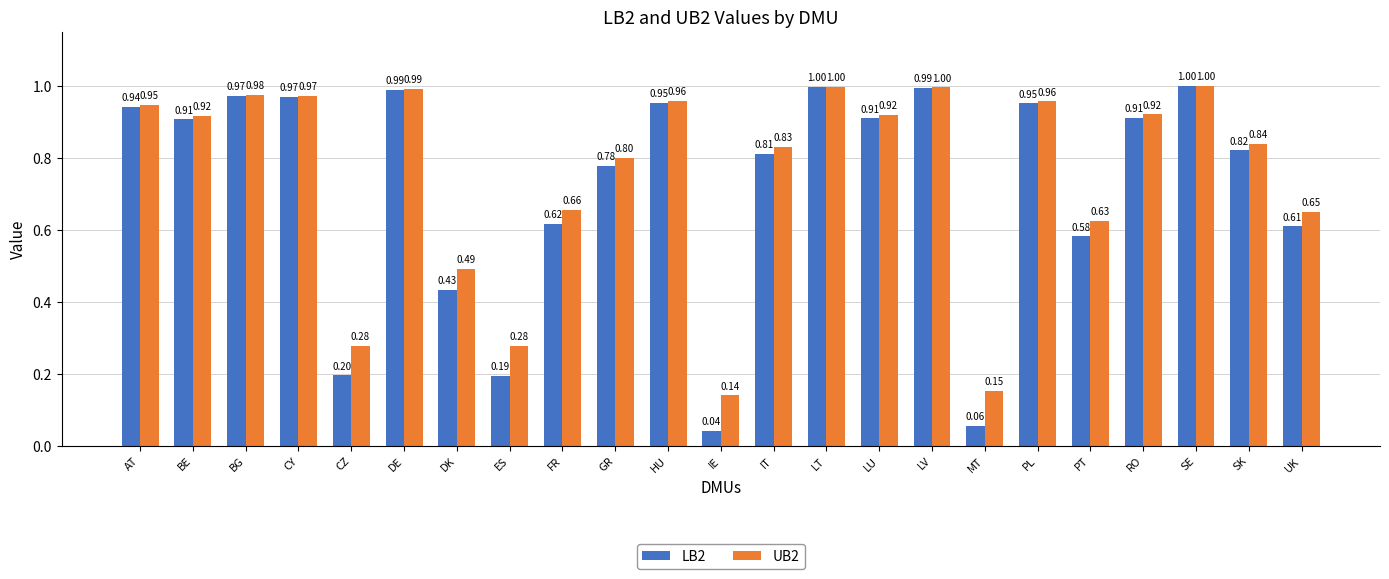

How many bars are there in total?

46